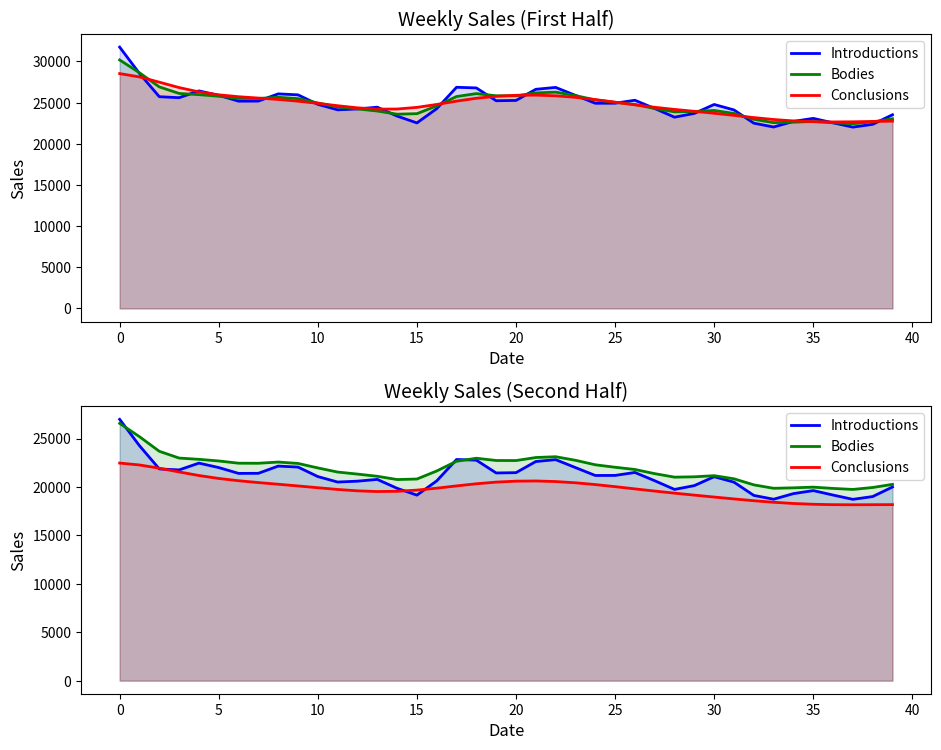

What is the sum of all Conclusions values?

794947.1